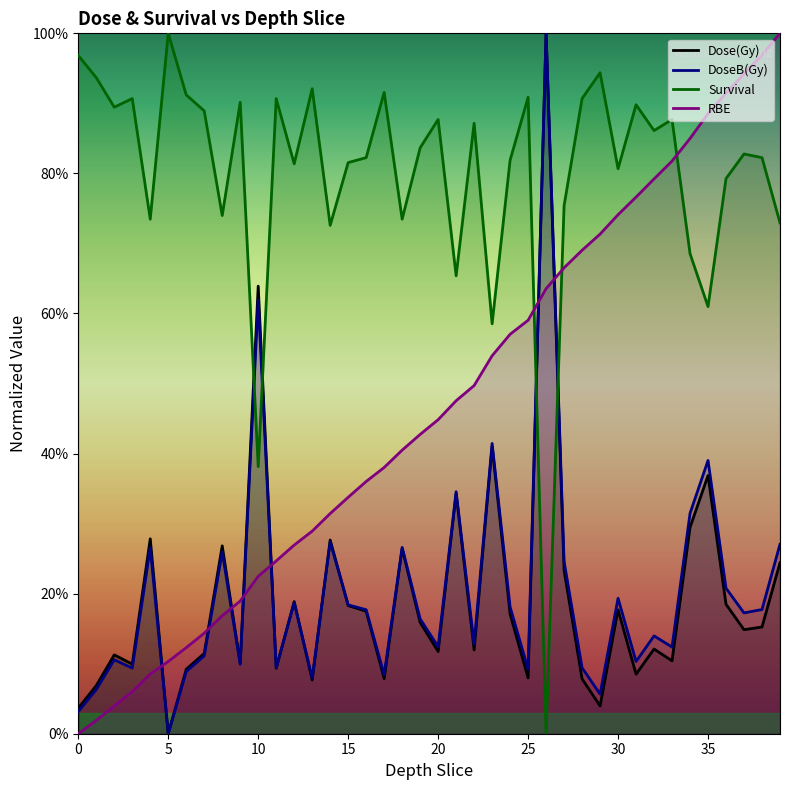

Which category has the highest value in the Survival series?

5